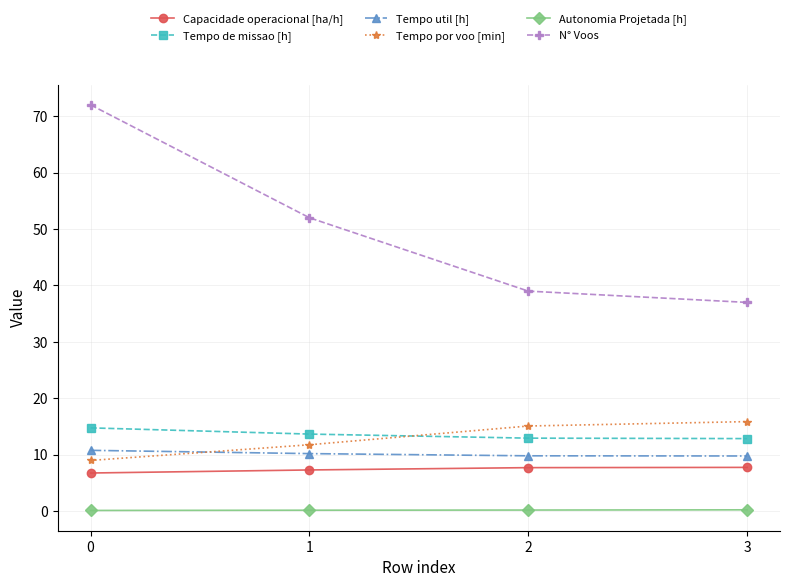

What is the difference between the maximum and second lowest values in the Autonomia Projetada [h] series?

0.1